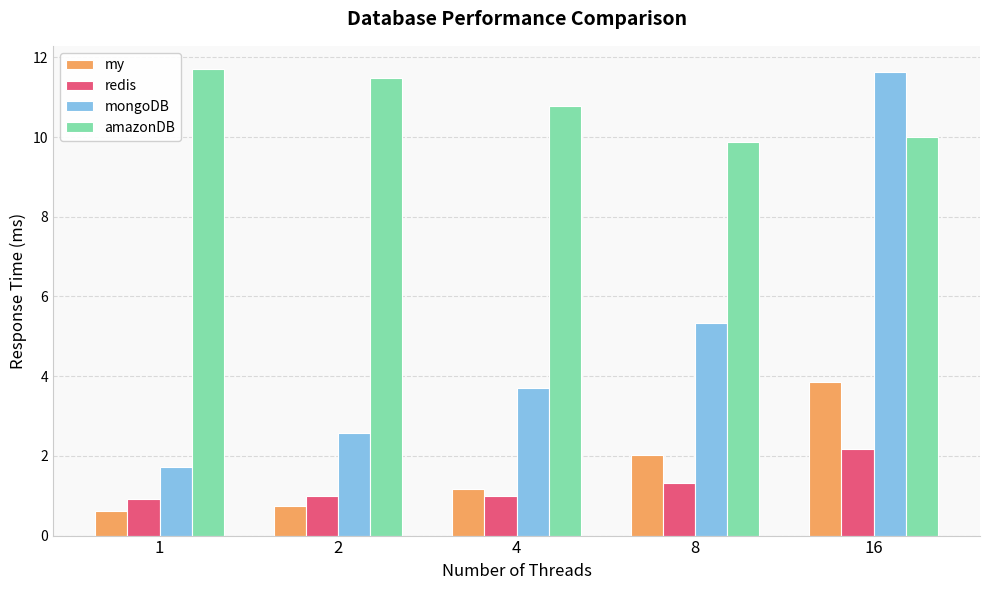

How many values in the my series are below 1?

2